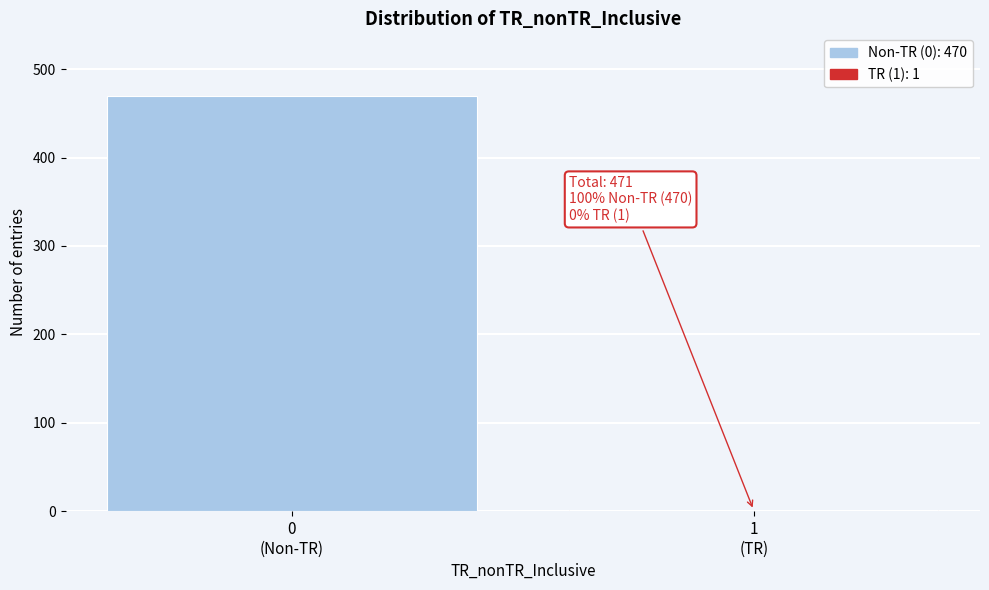

What is the sum of all values?

471